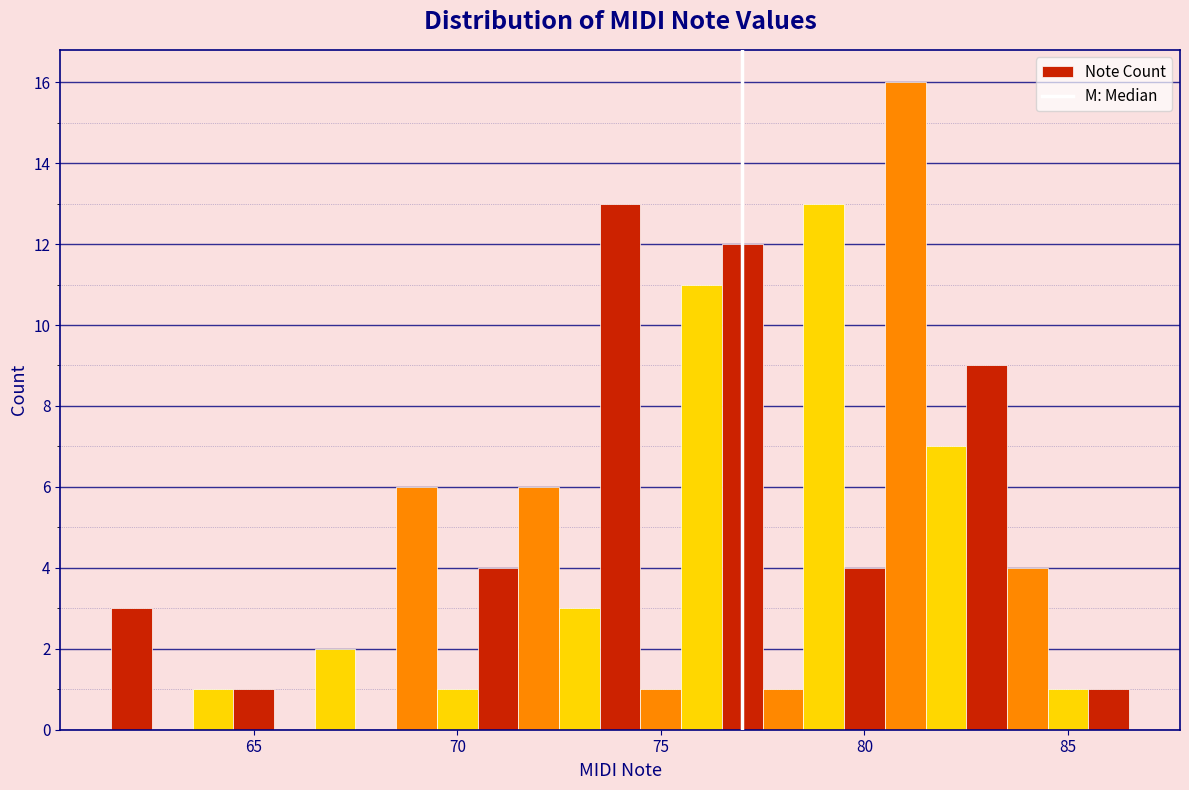

Around what value on the x-axis is the tallest bar? Give the approximate position of its centre, as read against the axis.

81.0